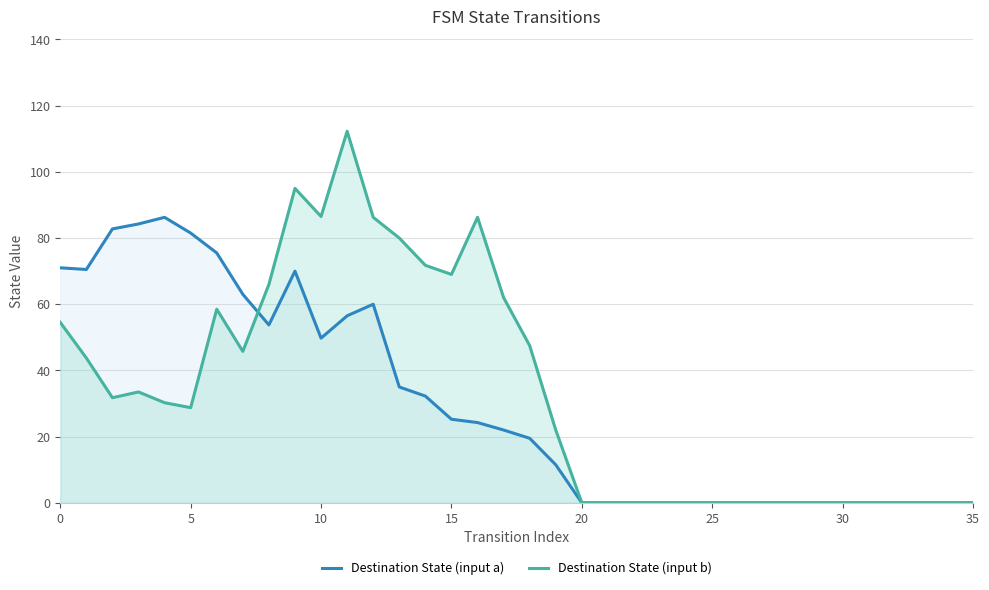

Rank the series by their maximum value, from lowest to highest.

Destination State (input a), Destination State (input b)